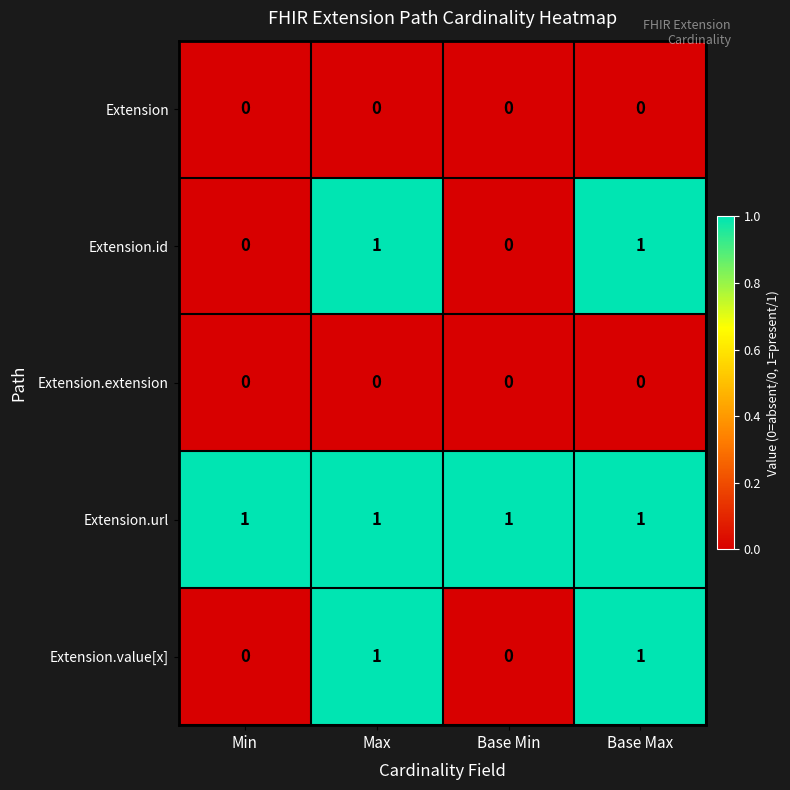

The value of Extension.url at Max is 1. True or false?

True